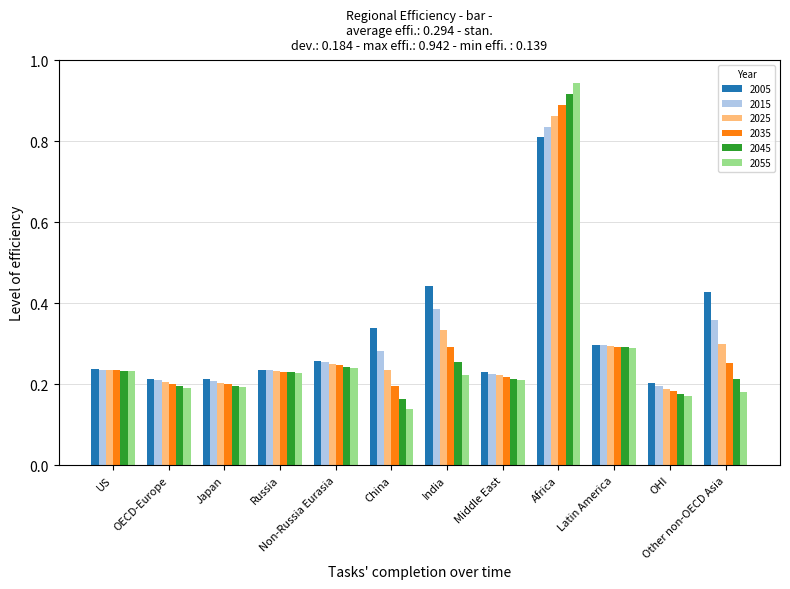

The value of 2045 at Russia is 0.4. True or false?

False